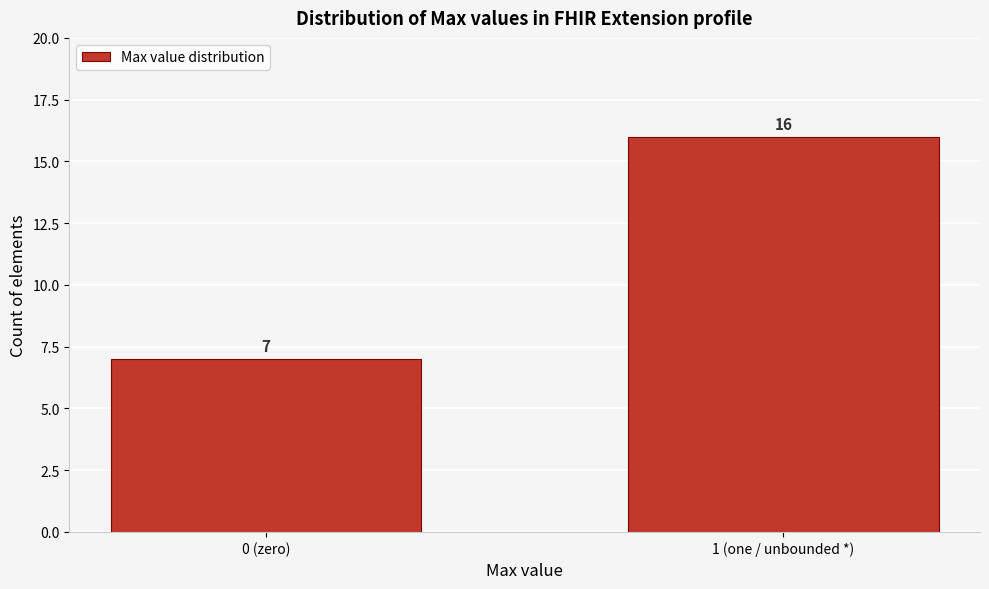

Reading left to right, extract all data points from this chart.

0 (zero)=7	1 (one / unbounded *)=16